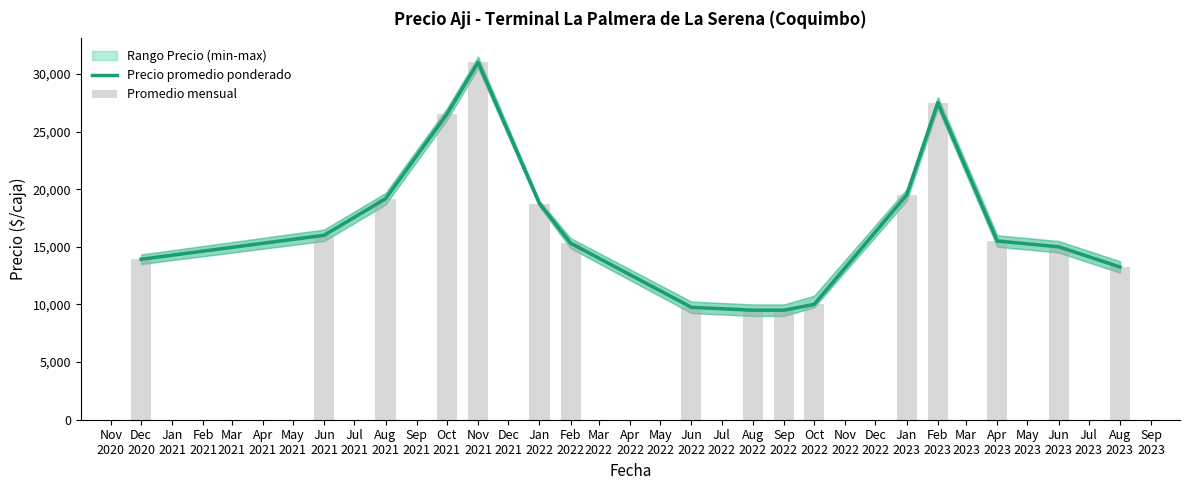

List the series in order of their peak value, highest first.

Precio promedio ponderado, Promedio mensual